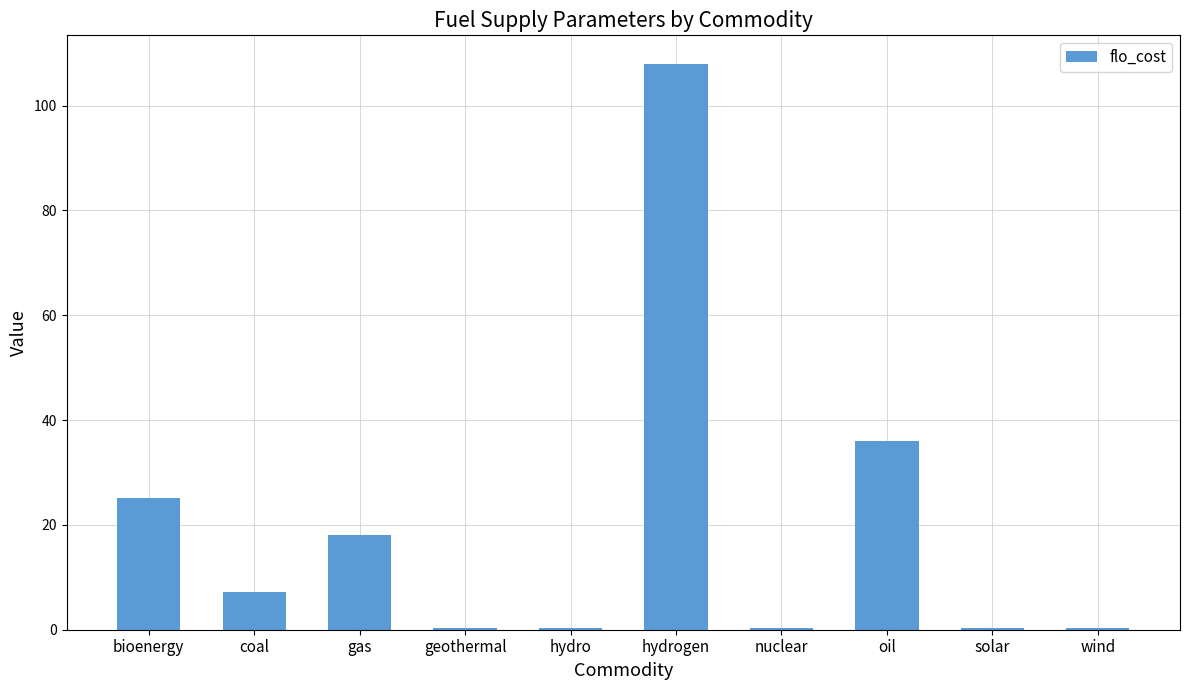

True or false: the data shows 11.2 at coal.

False